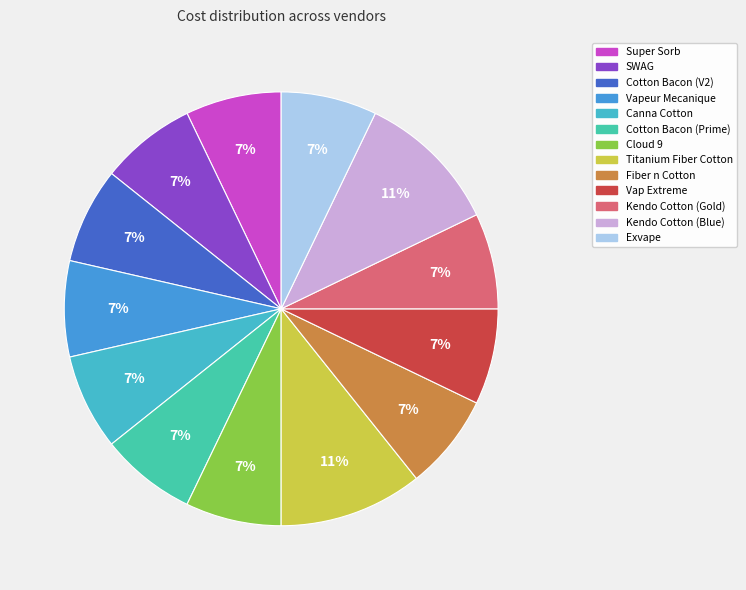

To the nearest percent, what portion does Vap Extreme represent?

7%